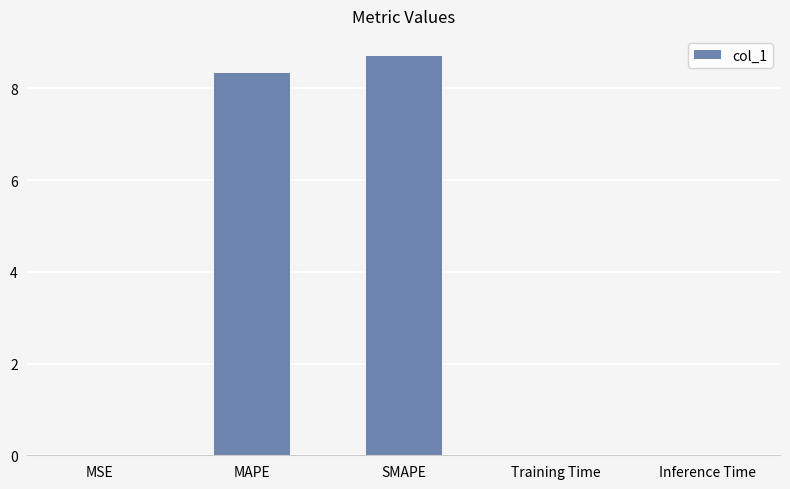

Which has a higher value, SMAPE or MAPE?

SMAPE